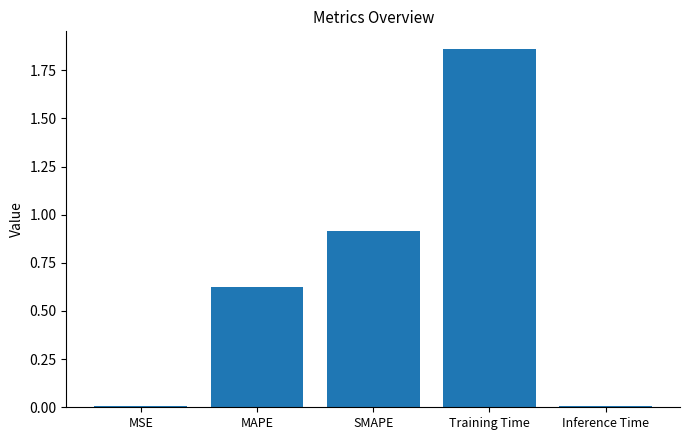

What is the difference between the second highest and second lowest values?

0.9